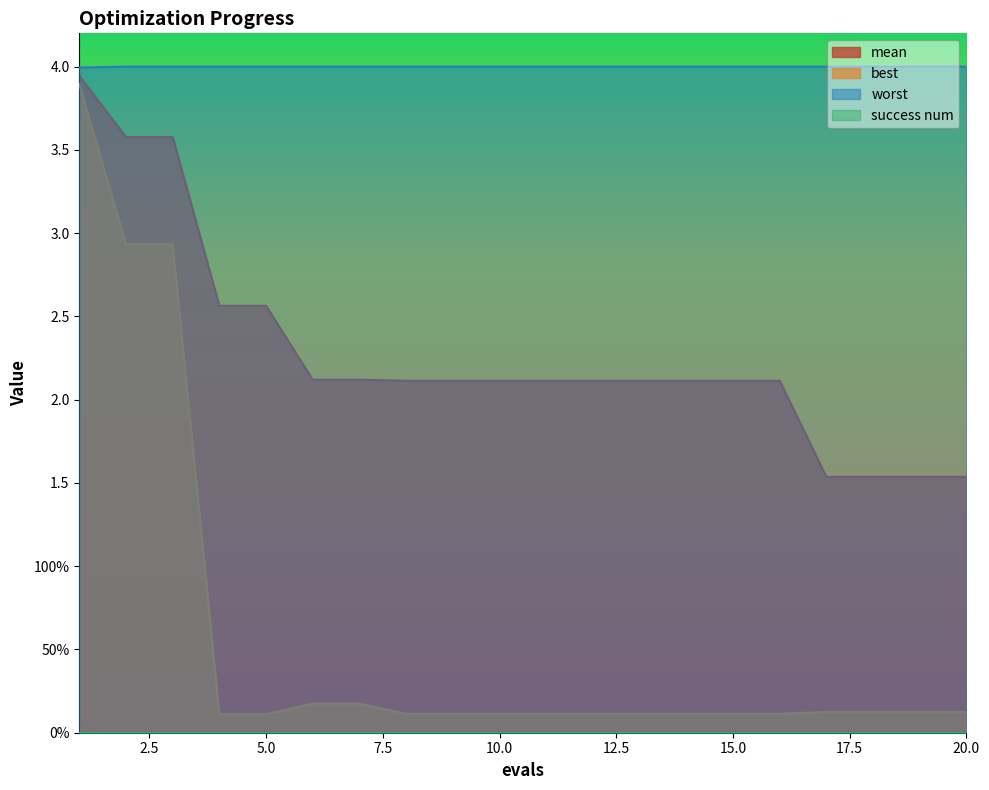

Does the chart display data point markers on the line(s)?

No